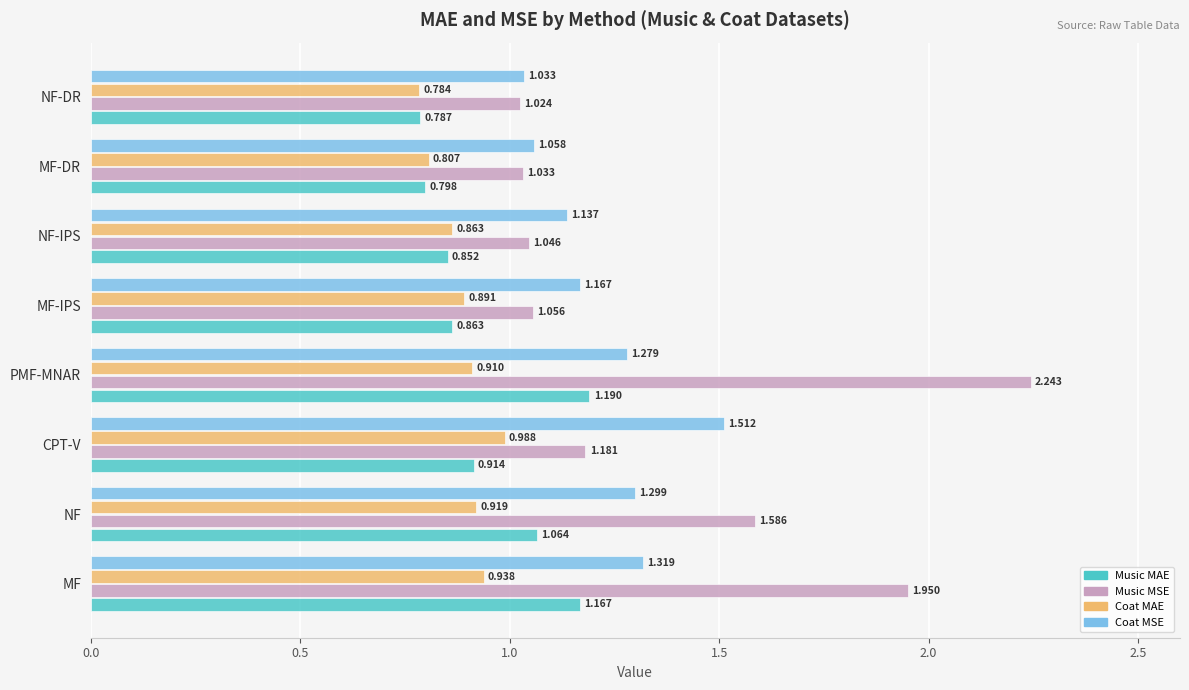

At which label does Music MSE reach its peak?

PMF-MNAR